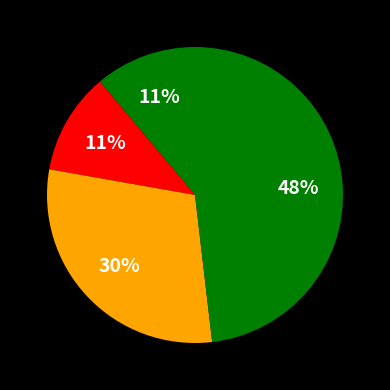

Count the number of slices in the pie.

4